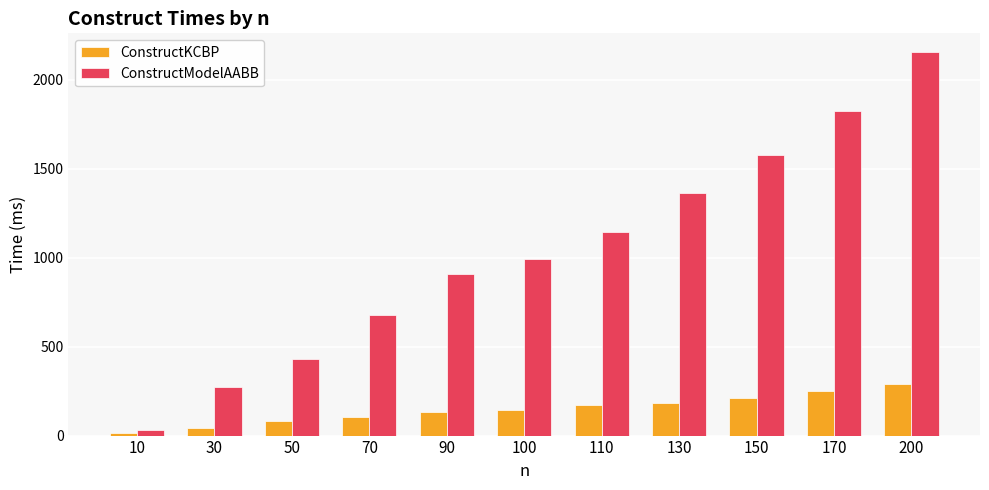

The value of ConstructModelAABB at 100 is 395. True or false?

False